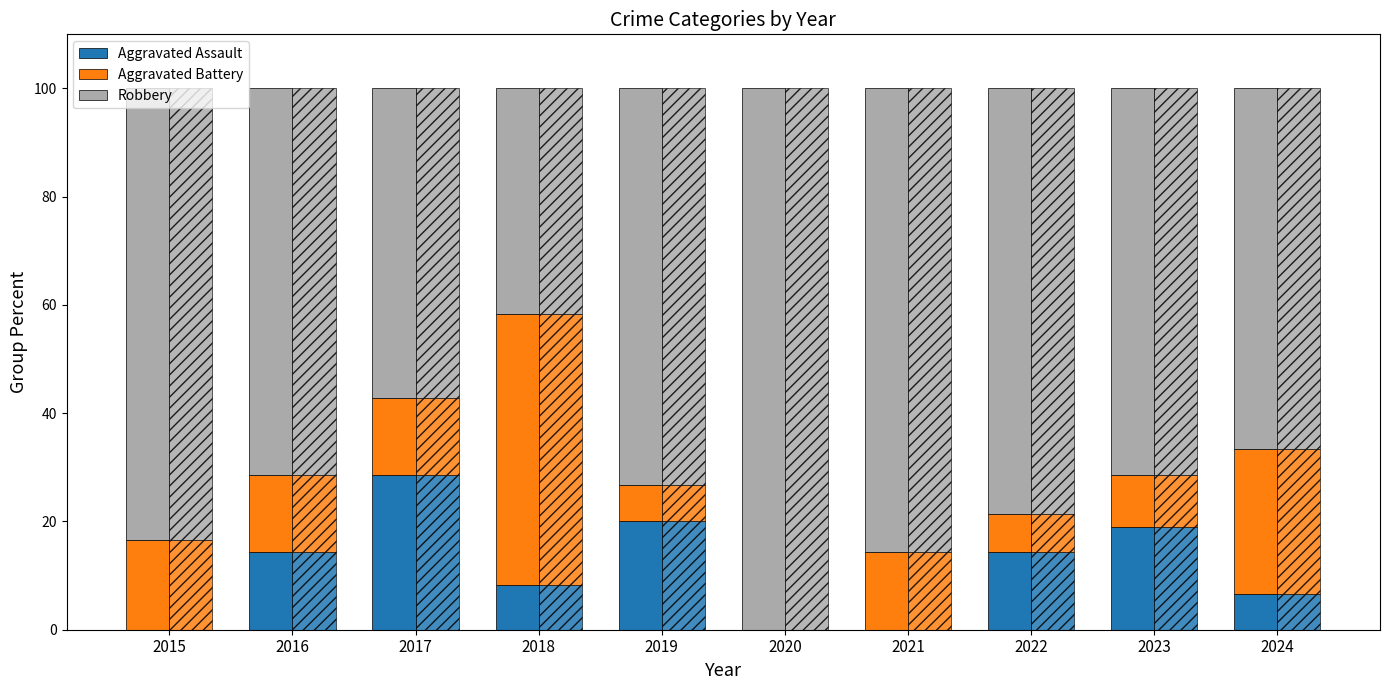

At which label does Aggravated Assault first exceed 14?

2016